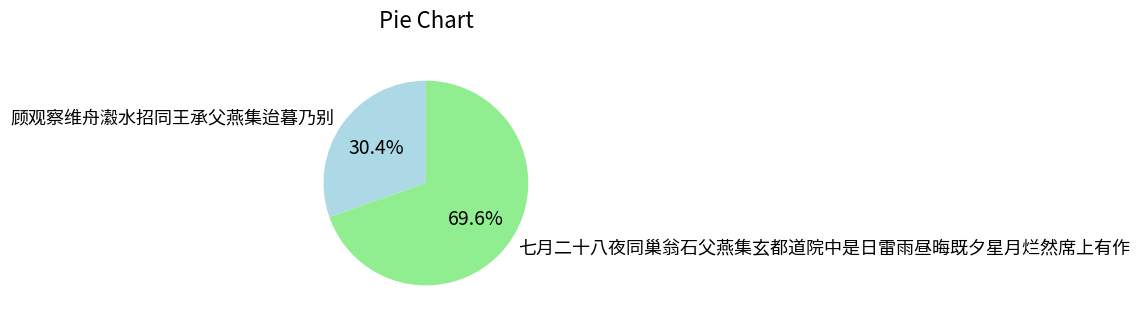

Which category has the biggest portion of the pie?

七月二十八夜同巢翁石父燕集玄都道院中是日雷雨昼晦既夕星月烂然席上有作